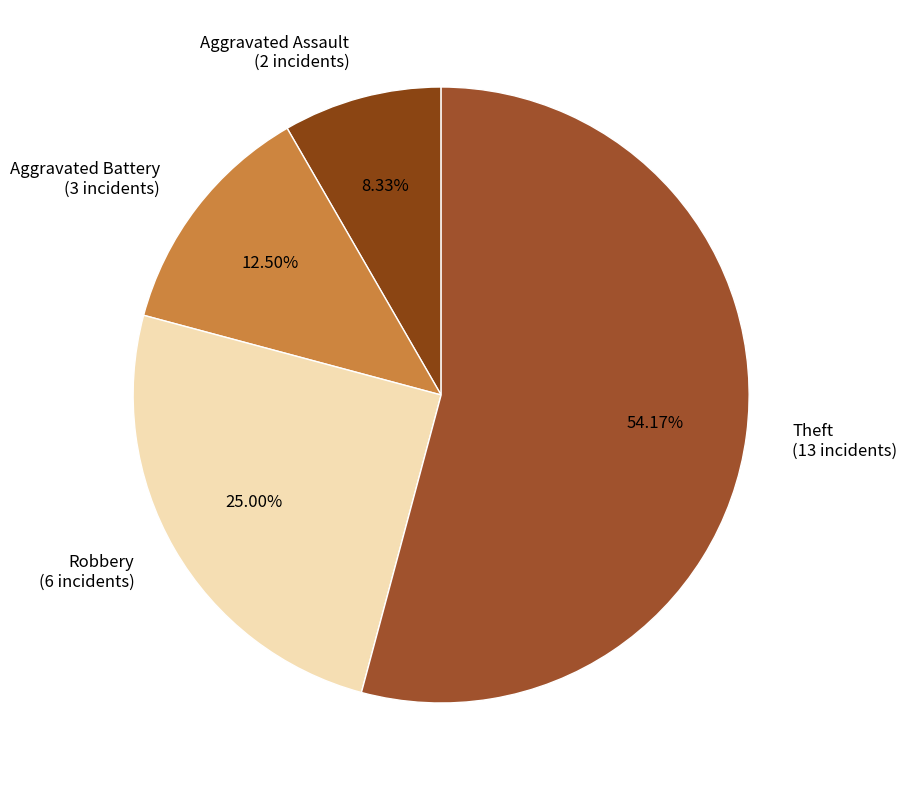

Do Theft and Aggravated Assault together represent more than half of the pie?

Yes